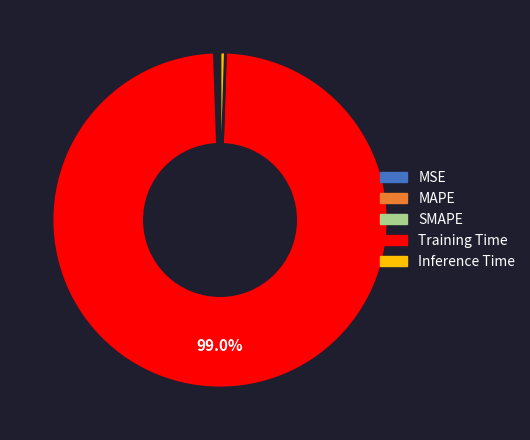

What is the largest slice in the pie chart?

Training Time